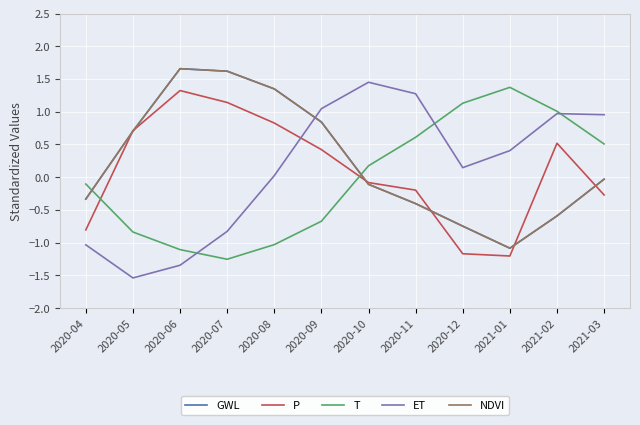

What value does the T series have at 2020-06?

-1.1